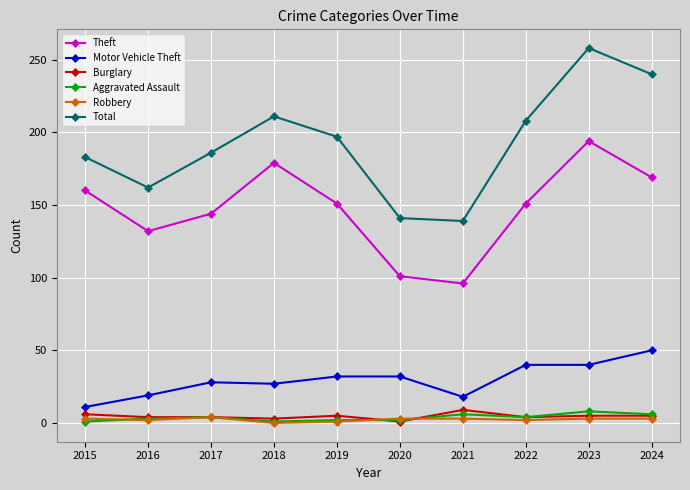

True or false: Theft has a value of 261 at 2015.

False